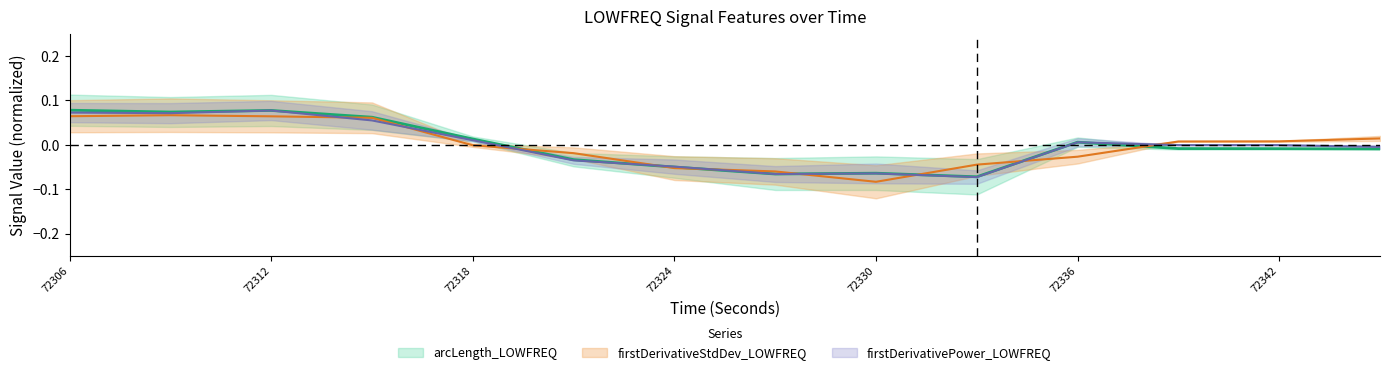

What is the difference between the secondDerivativeStdDev_LOWFREQ values at 72324 and 72315?

0.1